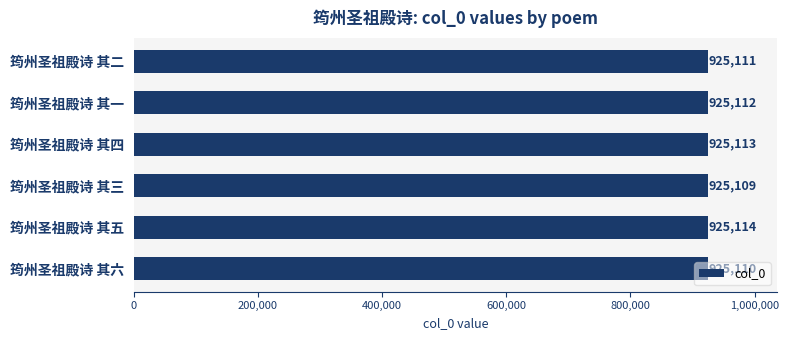

Rank the categories by value from highest to lowest.

筠州圣祖殿诗 其五, 筠州圣祖殿诗 其四, 筠州圣祖殿诗 其一, 筠州圣祖殿诗 其二, 筠州圣祖殿诗 其六, 筠州圣祖殿诗 其三